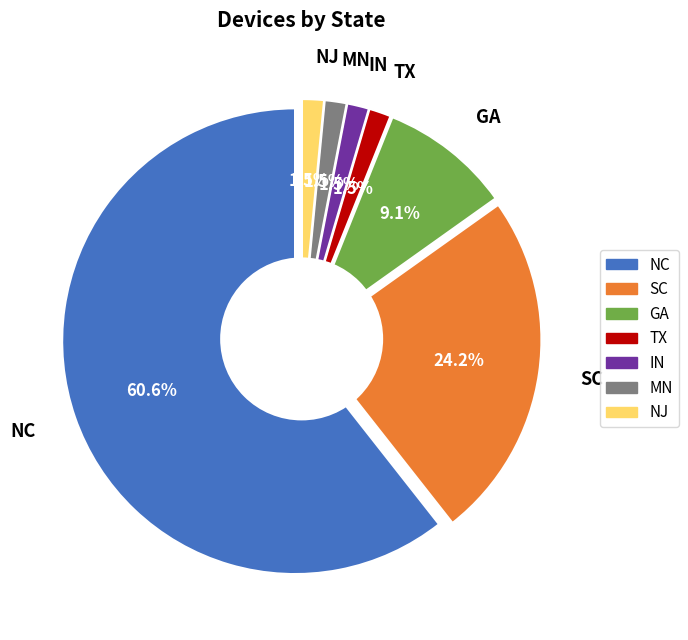

To the nearest percent, what is the average slice percentage?

14%